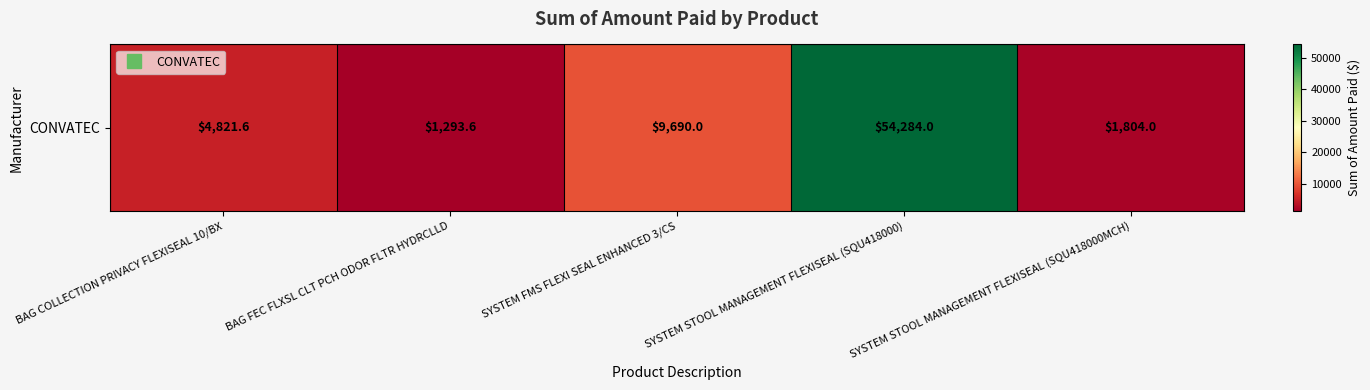

Which has a higher value, BAG COLLECTION PRIVACY FLEXISEAL 10/BX or SYSTEM STOOL MANAGEMENT FLEXISEAL (SQU418000MCH)?

BAG COLLECTION PRIVACY FLEXISEAL 10/BX